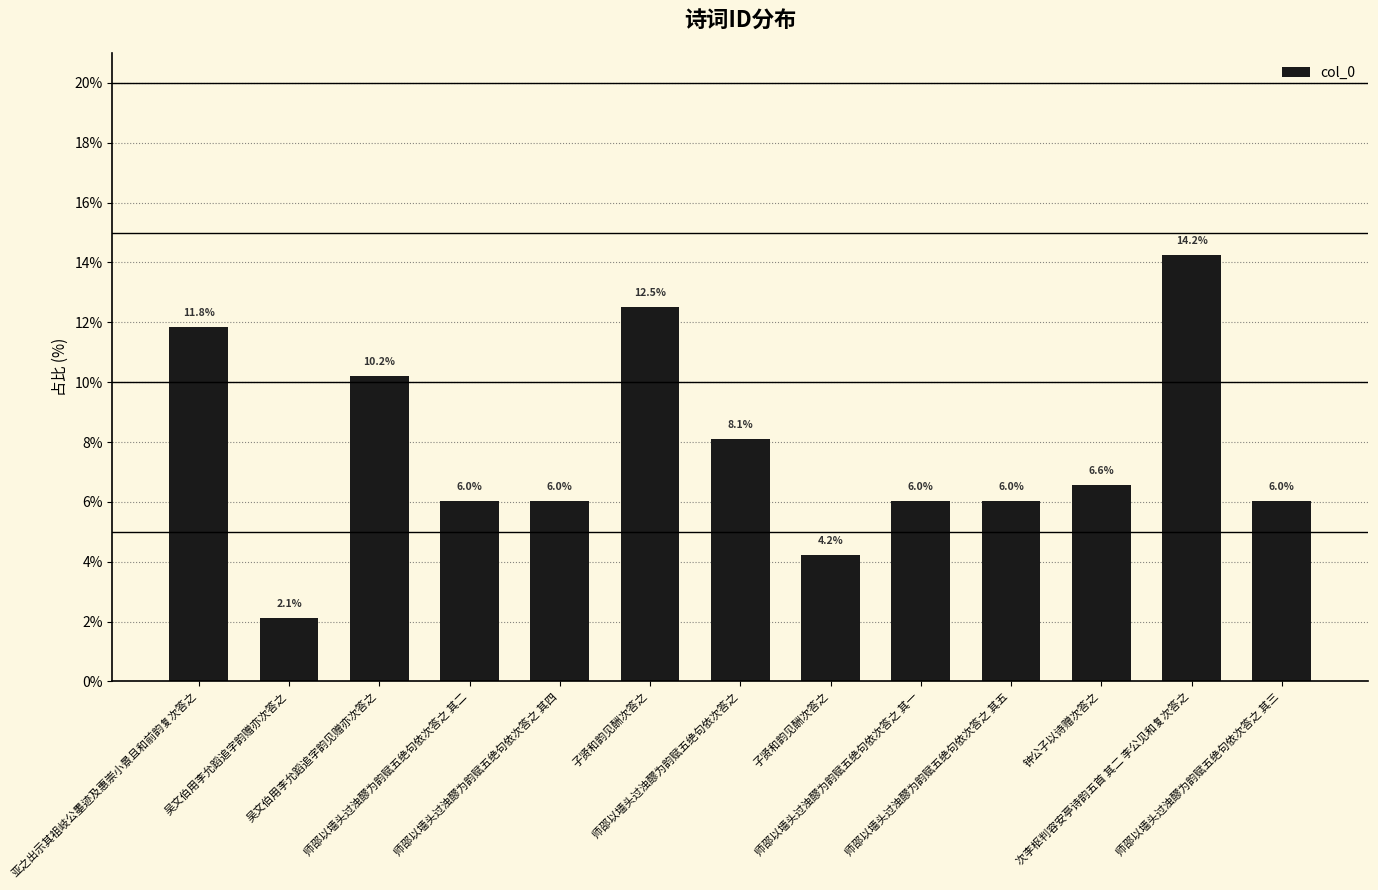

Approximately how many times larger is the value at 师邵以墙头过浊醪为韵赋五绝句依次答之 其五 compared to 子贤和韵见酬次答之?

1.4